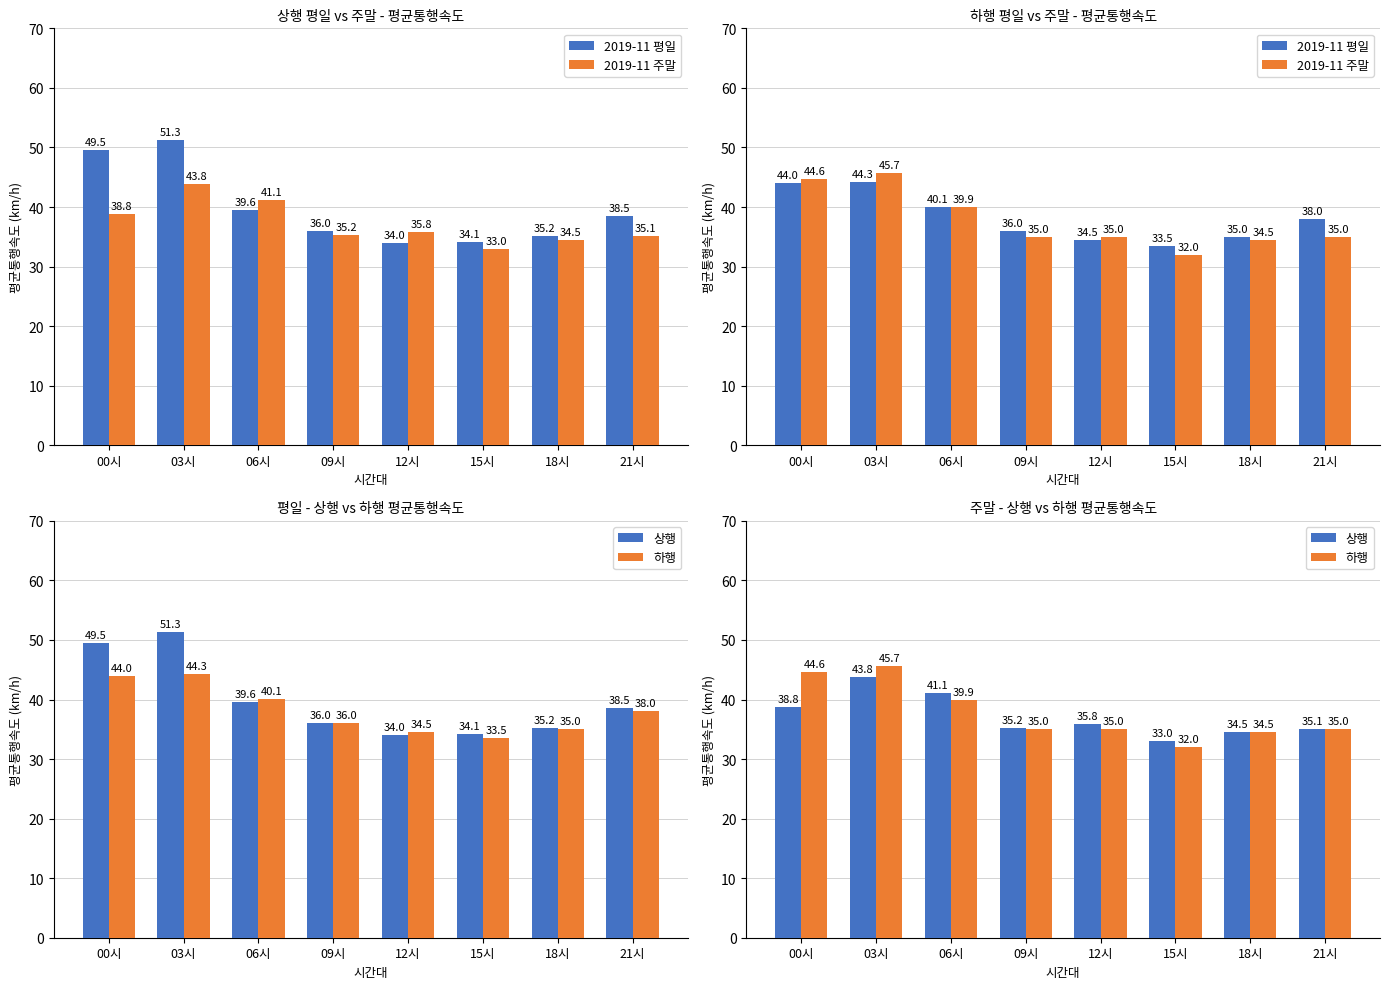

What is the label of the 8th bar from the right?

00시